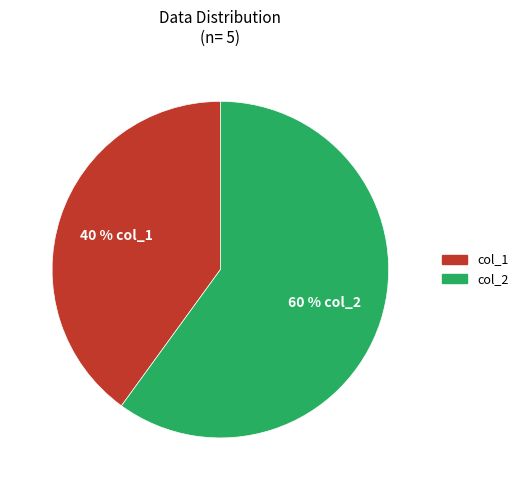

Approximately how many times larger is the value at col_2 compared to col_1?

1.5